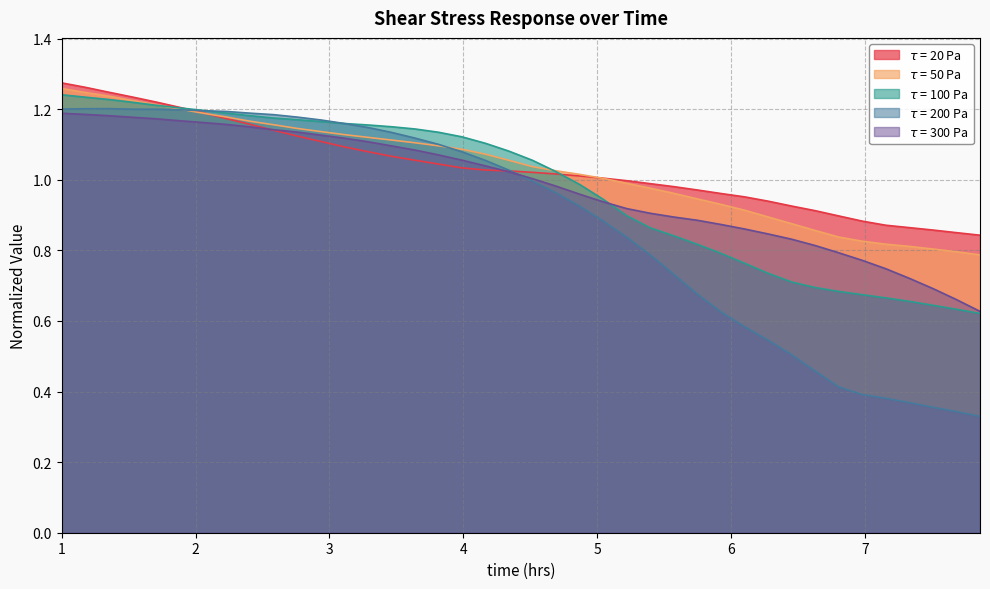

Reading left to right, what are all the values shown in this chart?

$τ$ = 20 Pa: 1.3	1.3	1.2	1.2	1.2	1.2	1.2	1.2	1.2	1.1	1.1	1.1	1.1	1.1	1.1	1.1	1.0	1.0	1.0	1.0	1.0	1.0	1.0	1.0	1.0	1.0	1.0	1.0	1.0	1.0	0.9	0.9	0.9	0.9	0.9	0.9	0.9	0.9	0.9	0.8
$τ$ = 50 Pa: 1.3	1.2	1.2	1.2	1.2	1.2	1.2	1.2	1.2	1.2	1.1	1.1	1.1	1.1	1.1	1.1	1.1	1.1	1.1	1.1	1.0	1.0	1.0	1.0	1.0	1.0	1.0	0.9	0.9	0.9	0.9	0.9	0.9	0.8	0.8	0.8	0.8	0.8	0.8	0.8
$τ$ = 100 Pa: 1.2	1.2	1.2	1.2	1.2	1.2	1.2	1.2	1.2	1.2	1.2	1.2	1.2	1.2	1.2	1.1	1.1	1.1	1.1	1.1	1.1	1.0	1.0	0.9	0.9	0.9	0.8	0.8	0.8	0.8	0.7	0.7	0.7	0.7	0.7	0.7	0.7	0.6	0.6	0.6
$τ$ = 200 Pa: 1.2	1.2	1.2	1.2	1.2	1.2	1.2	1.2	1.2	1.2	1.2	1.2	1.2	1.1	1.1	1.1	1.1	1.1	1.1	1.0	1.0	1.0	0.9	0.9	0.8	0.8	0.7	0.7	0.6	0.6	0.5	0.5	0.5	0.4	0.4	0.4	0.4	0.4	0.3	0.3
$τ$ = 300 Pa: 1.2	1.2	1.2	1.2	1.2	1.2	1.2	1.2	1.1	1.1	1.1	1.1	1.1	1.1	1.1	1.1	1.1	1.1	1.0	1.0	1.0	1.0	1.0	0.9	0.9	0.9	0.9	0.9	0.9	0.9	0.8	0.8	0.8	0.8	0.8	0.7	0.7	0.7	0.7	0.6